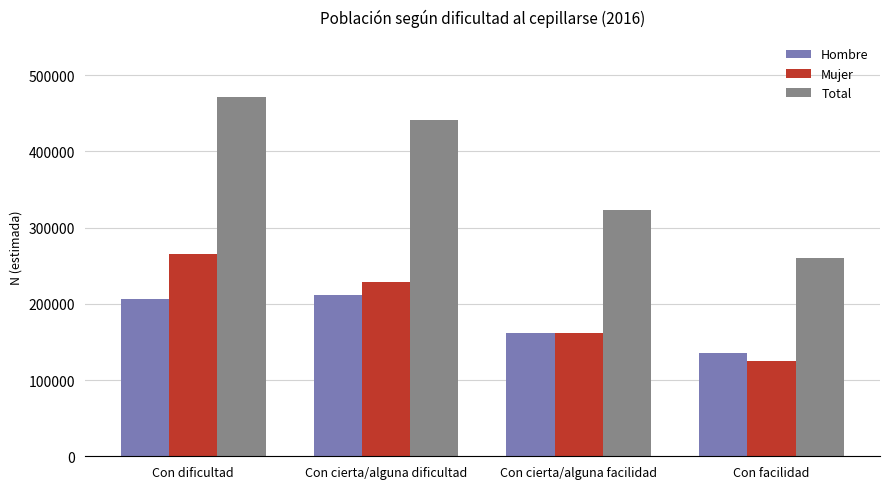

Which series changed the most between Con cierta/alguna facilidad and Con facilidad?

Total